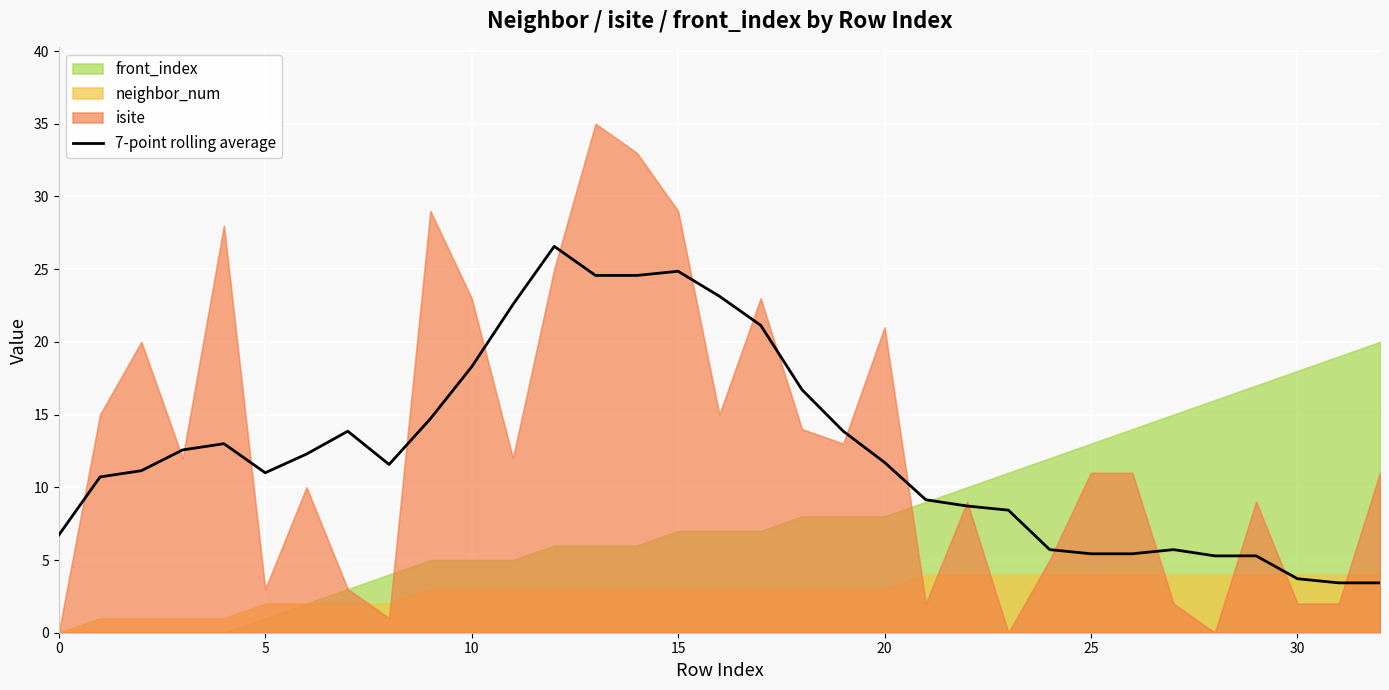

What is the lowest value of the 7-point rolling average series?

3.4